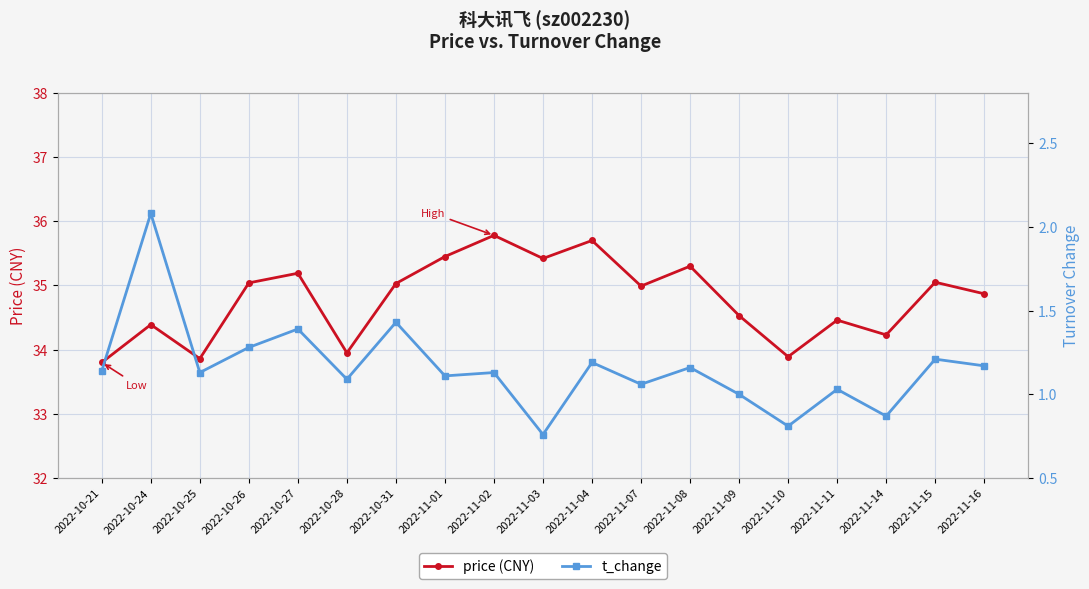

What is the approximate value of price at 2022-11-08?

35.3